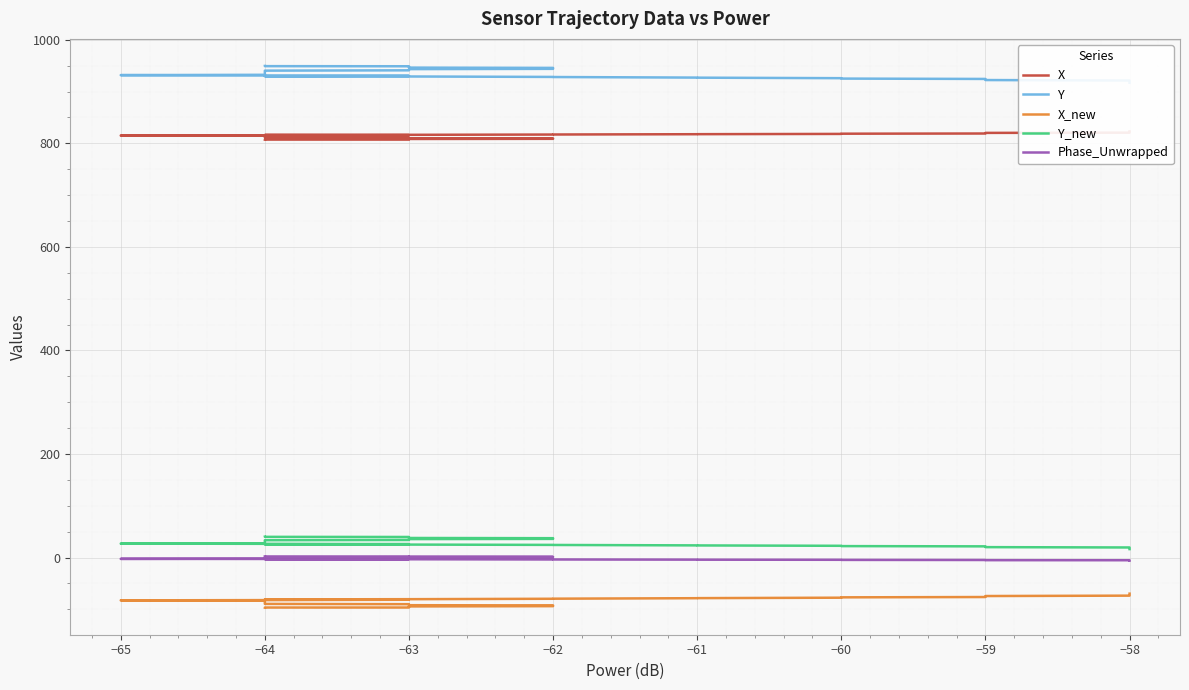

How many lines are shown in the chart?

5